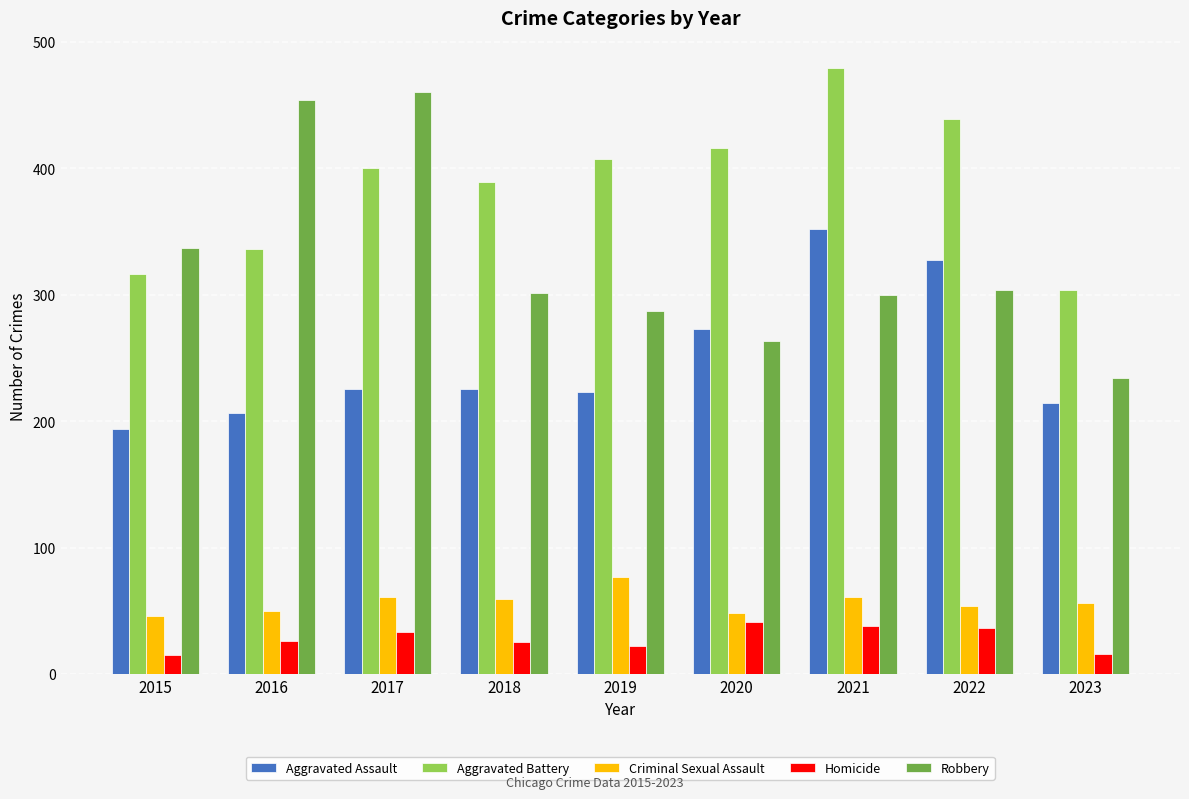

What is the greatest value displayed?

479